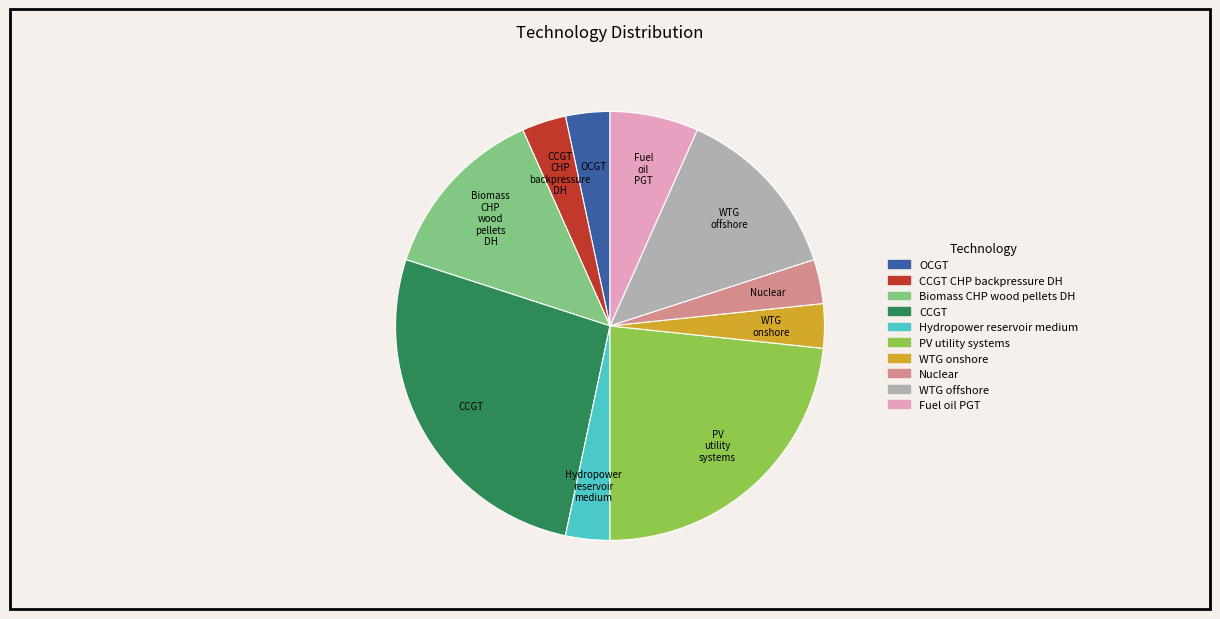

Does any single category account for the majority?

No